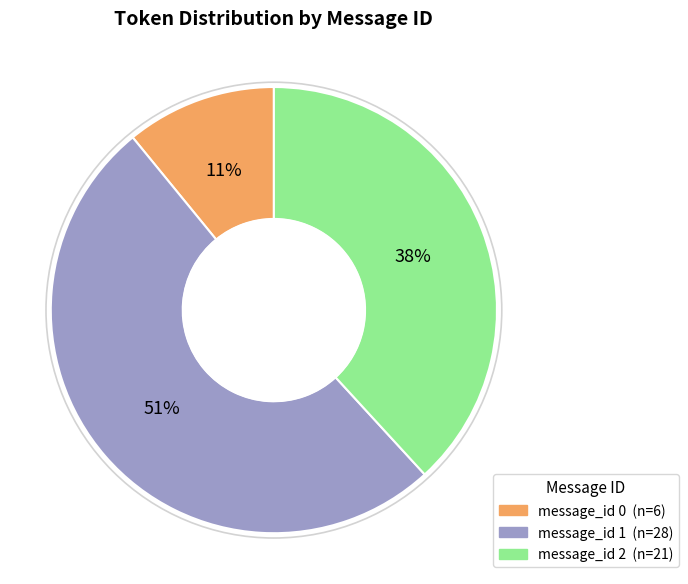

To the nearest percent, what is the difference between the largest and smallest slice percentages?

40%